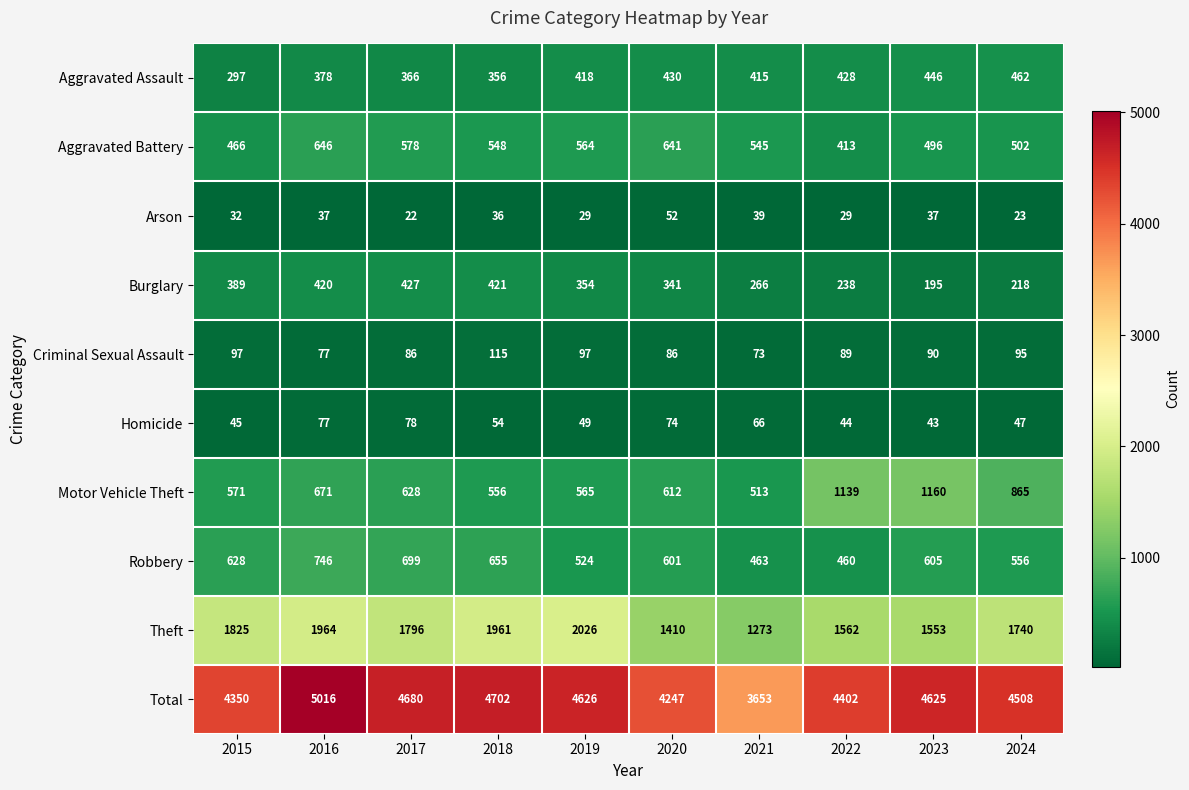

What is the smallest value displayed?

22